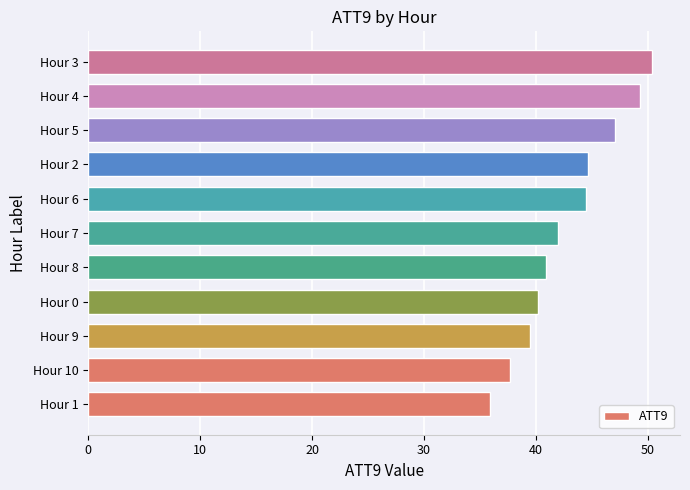

The value at Hour 4 is 71.2. True or false?

False